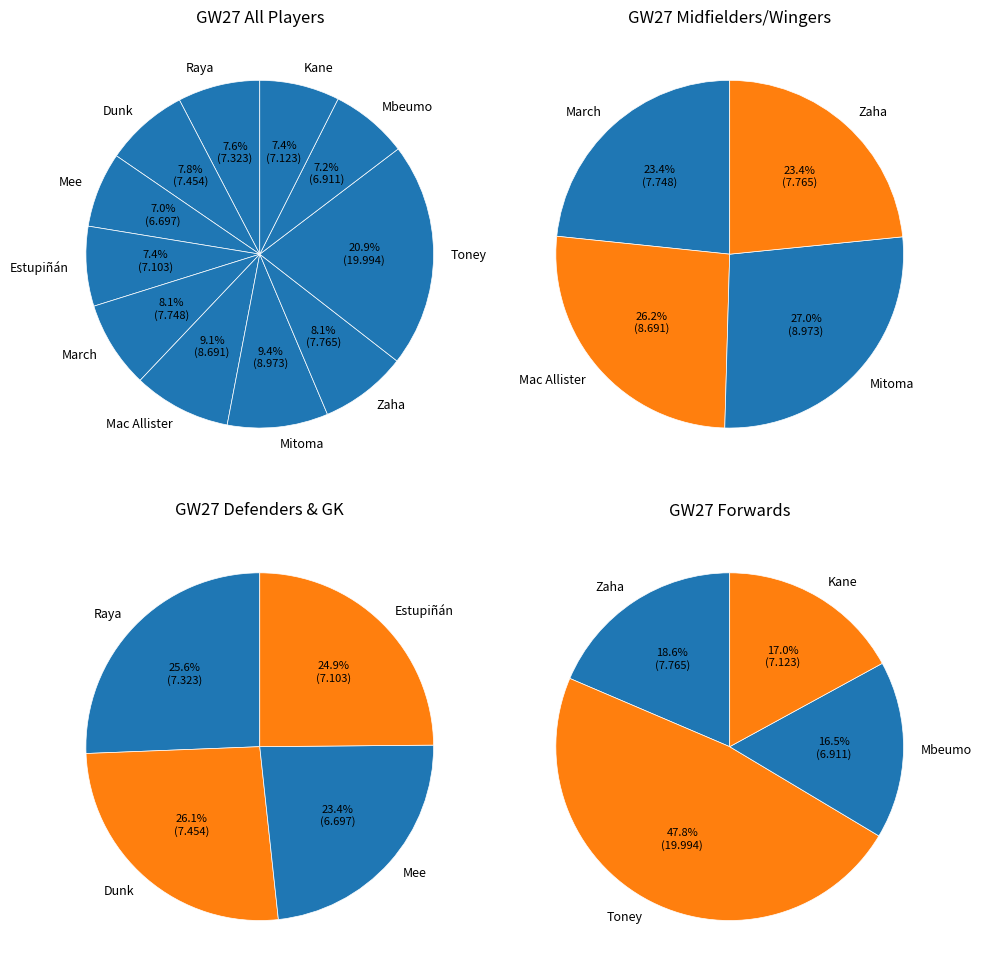

How many slices are in this pie chart?

11